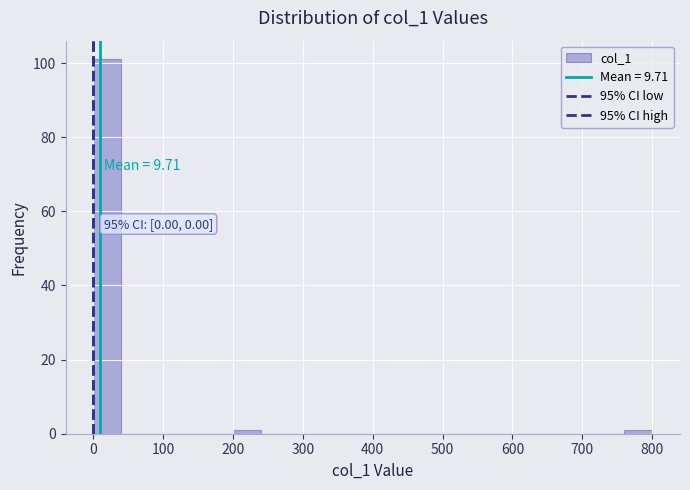

Which range on the x-axis has the tallest bar?

0 to 40